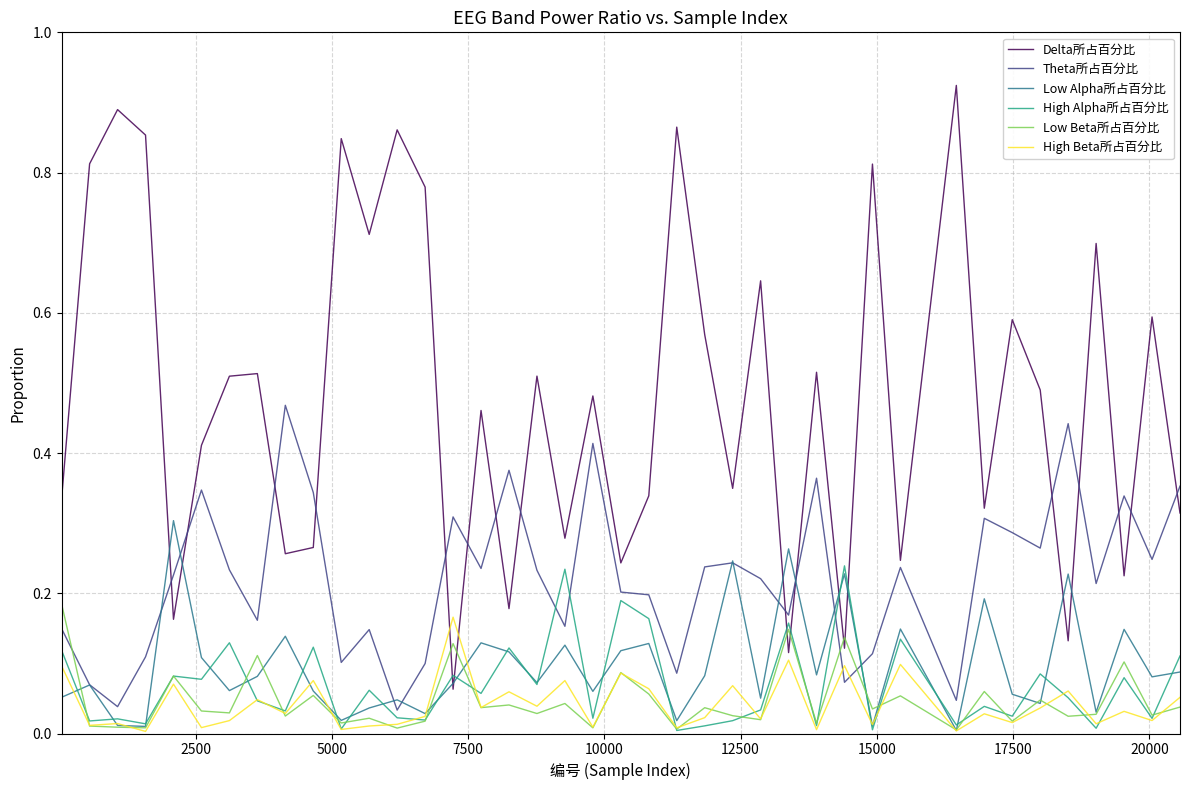

Which series has the widest spread of values?

Delta所占百分比